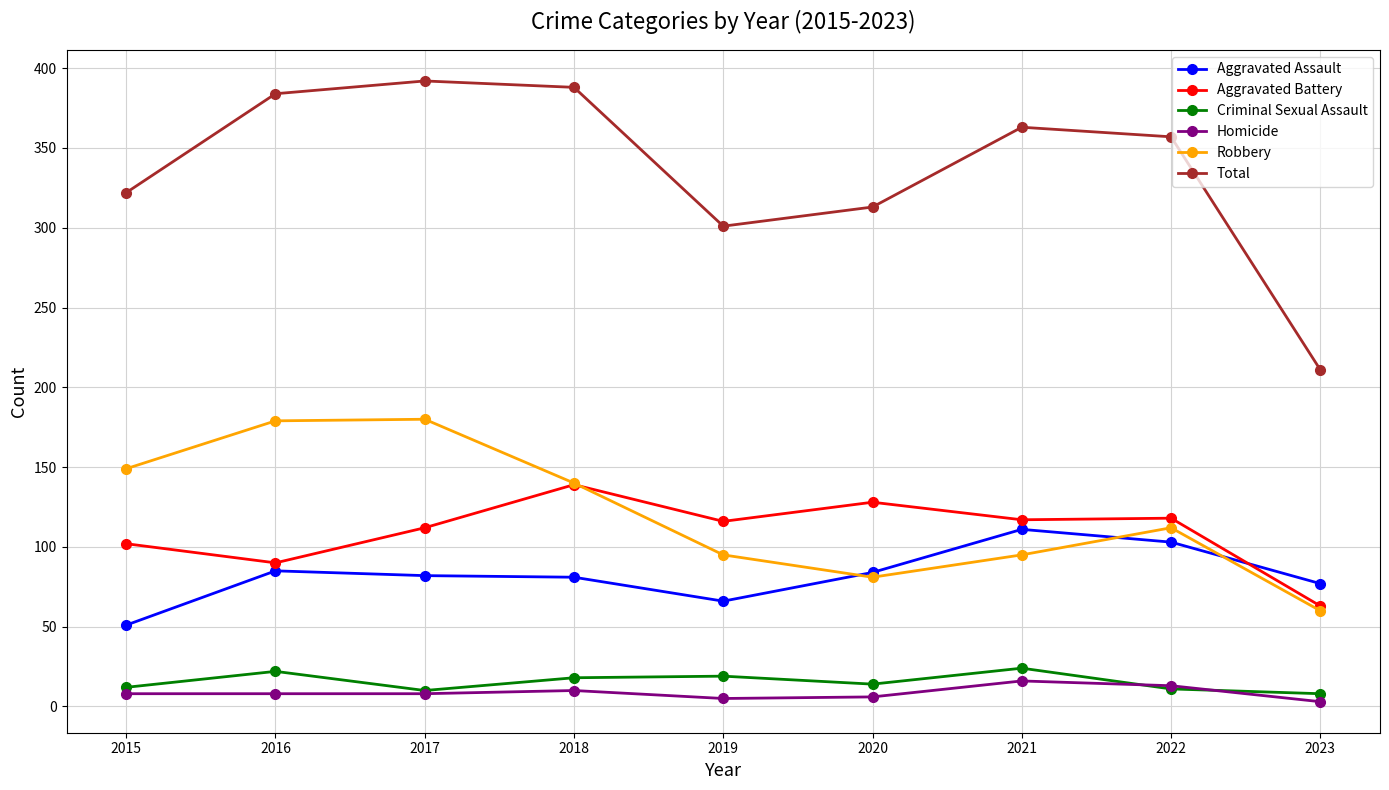

What is the greatest value displayed?

392